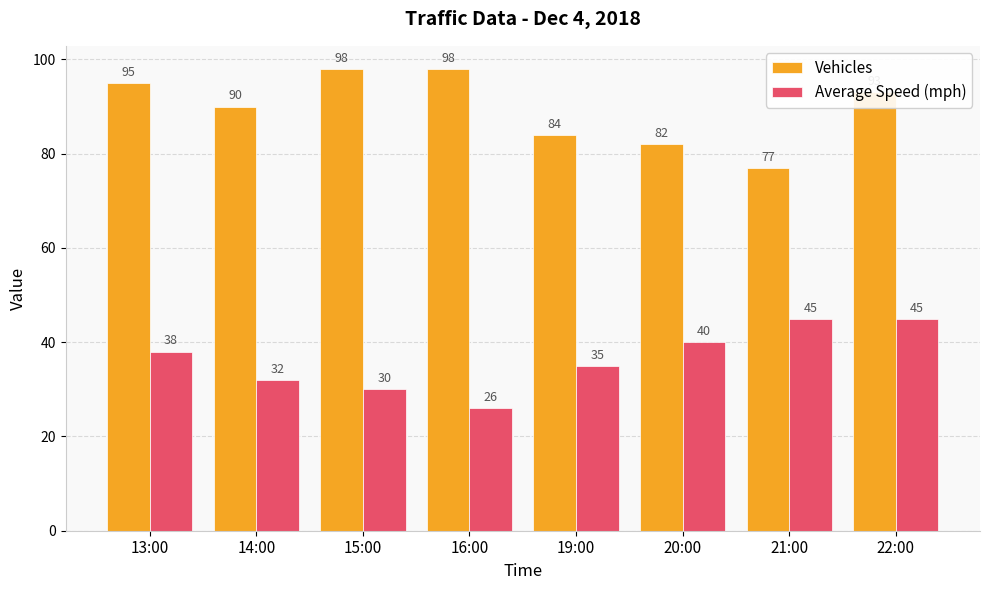

Reading right to left, list all the values displayed in this chart.

Vehicles: 22:00=93	21:00=77	20:00=82	19:00=84	16:00=98	15:00=98	14:00=90	13:00=95
Average Speed (mph): 22:00=45	21:00=45	20:00=40	19:00=35	16:00=26	15:00=30	14:00=32	13:00=38